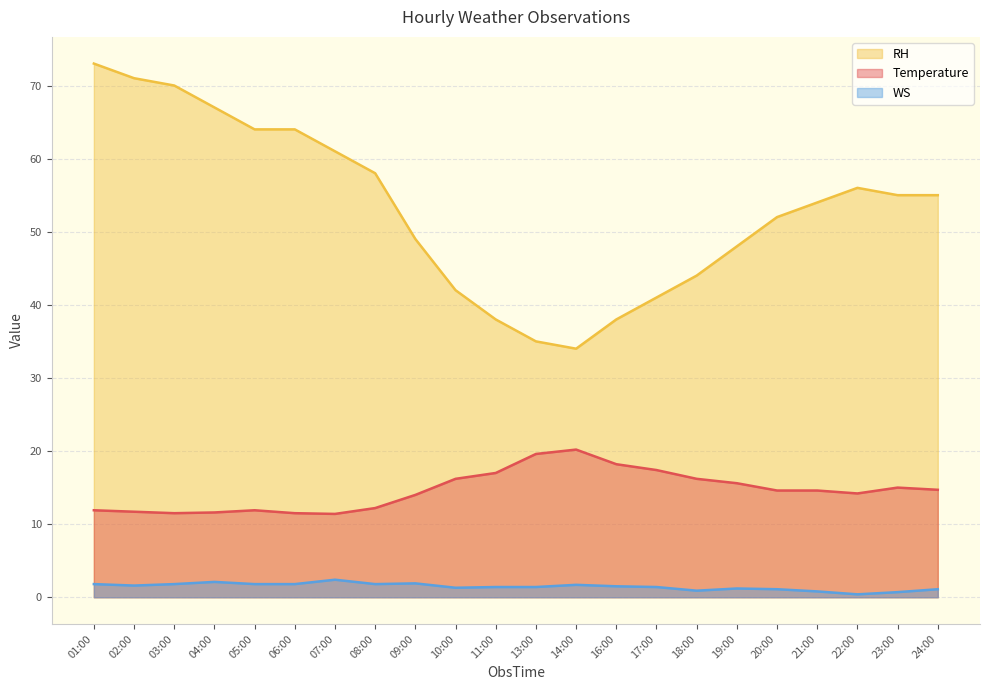

How many data points does each series have?

22